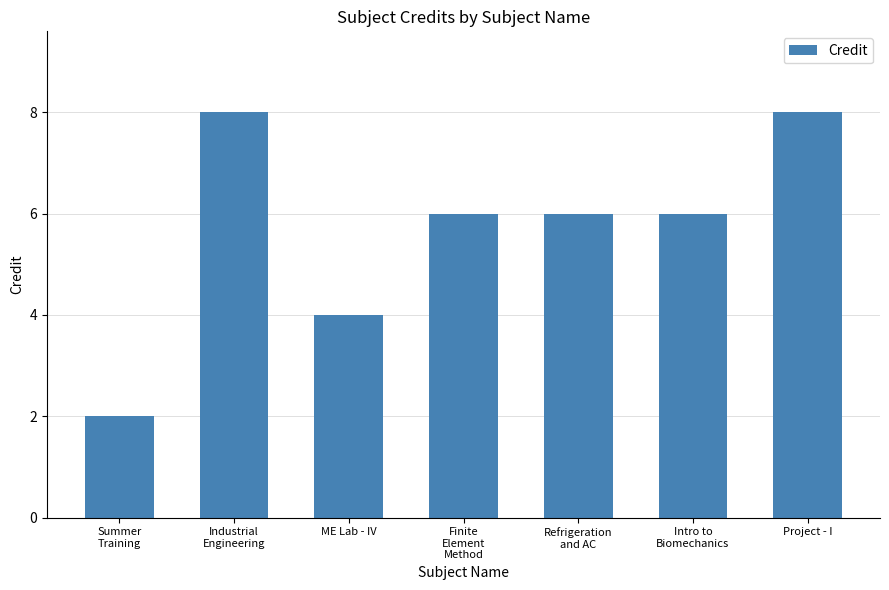

The chart shows a value of 10 at Finite
Element
Method. True or false?

False